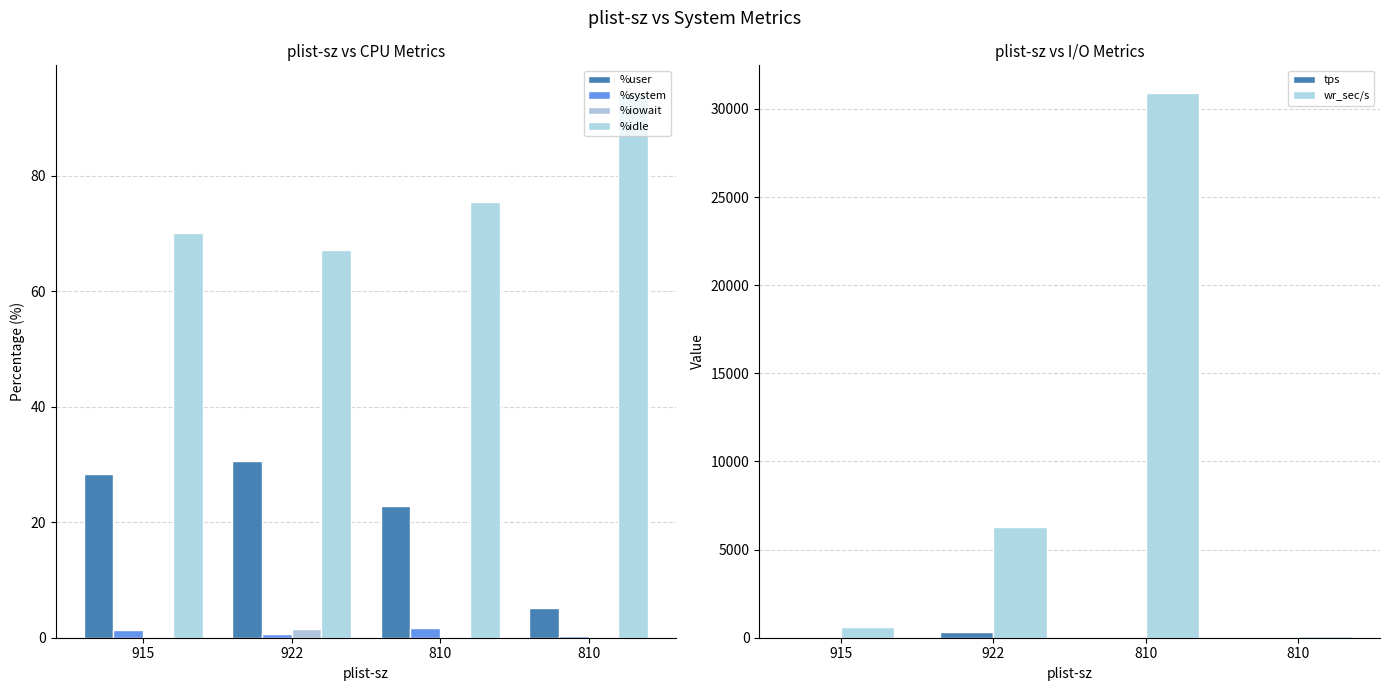

What is the spread (max minus min) of values at 810?

30923.2